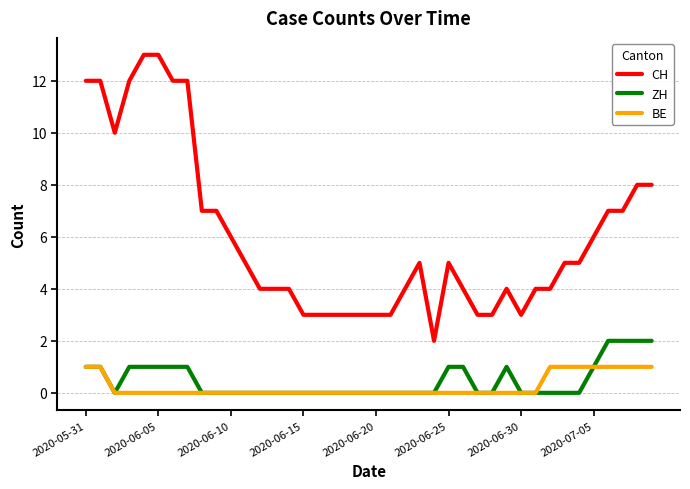

List the series in order of their peak value, highest first.

CH, ZH, BE